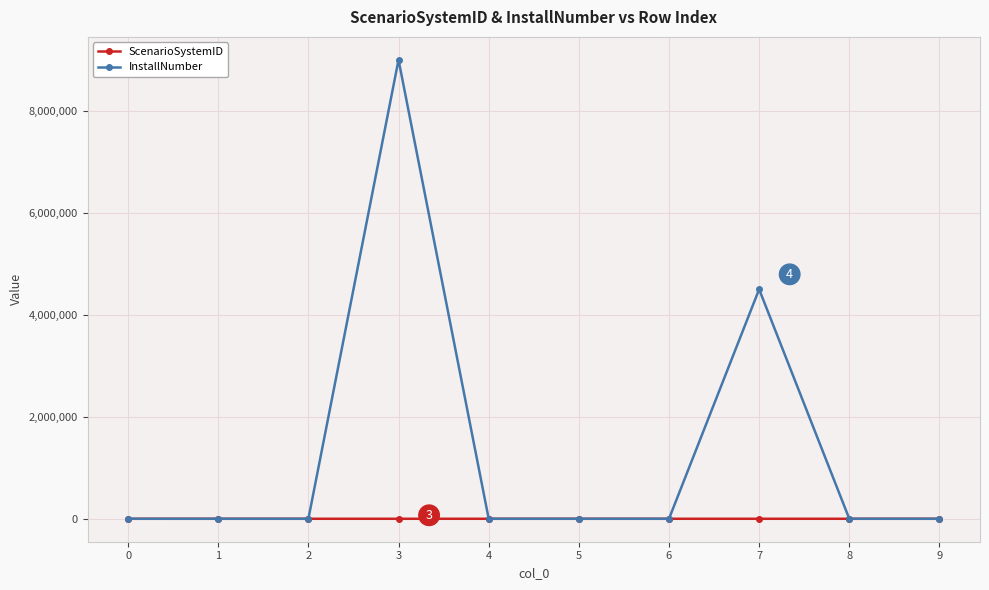

Which series has the widest spread of values?

InstallNumber